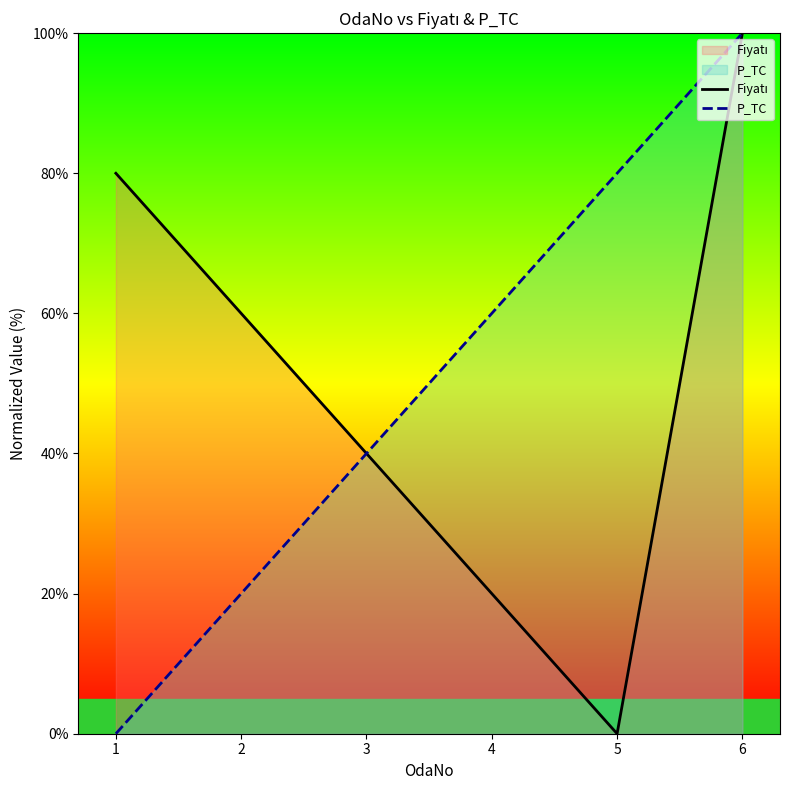

How many data points in P_TC are above 60?

2